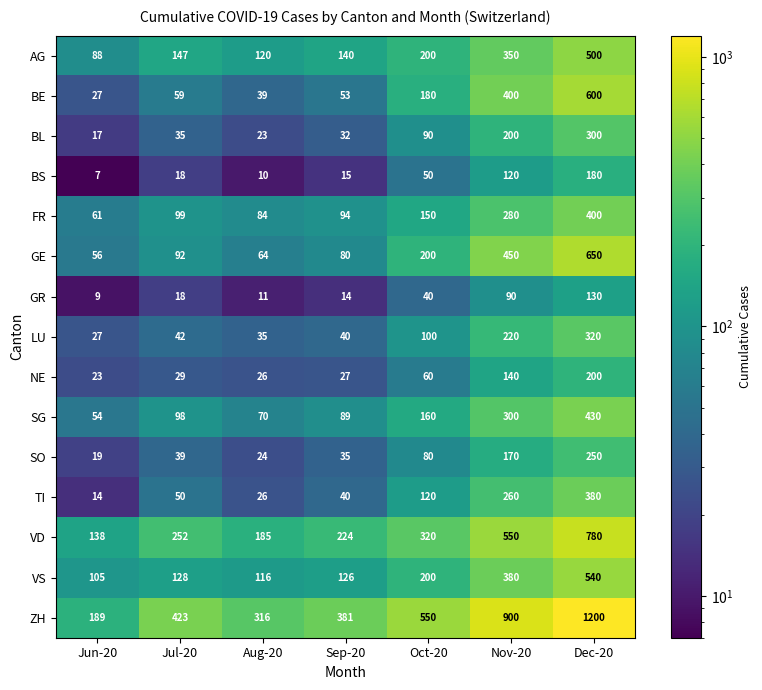

Count the number of categories in the chart.

7